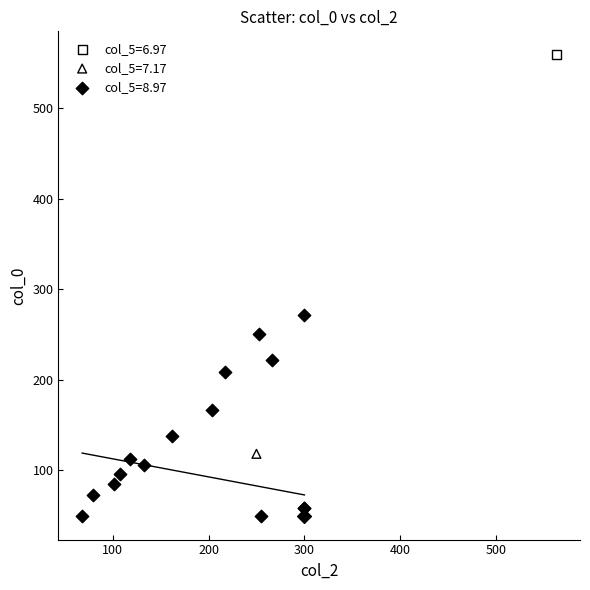

Which series reaches the maximum Y coordinate?

col_5=6.97